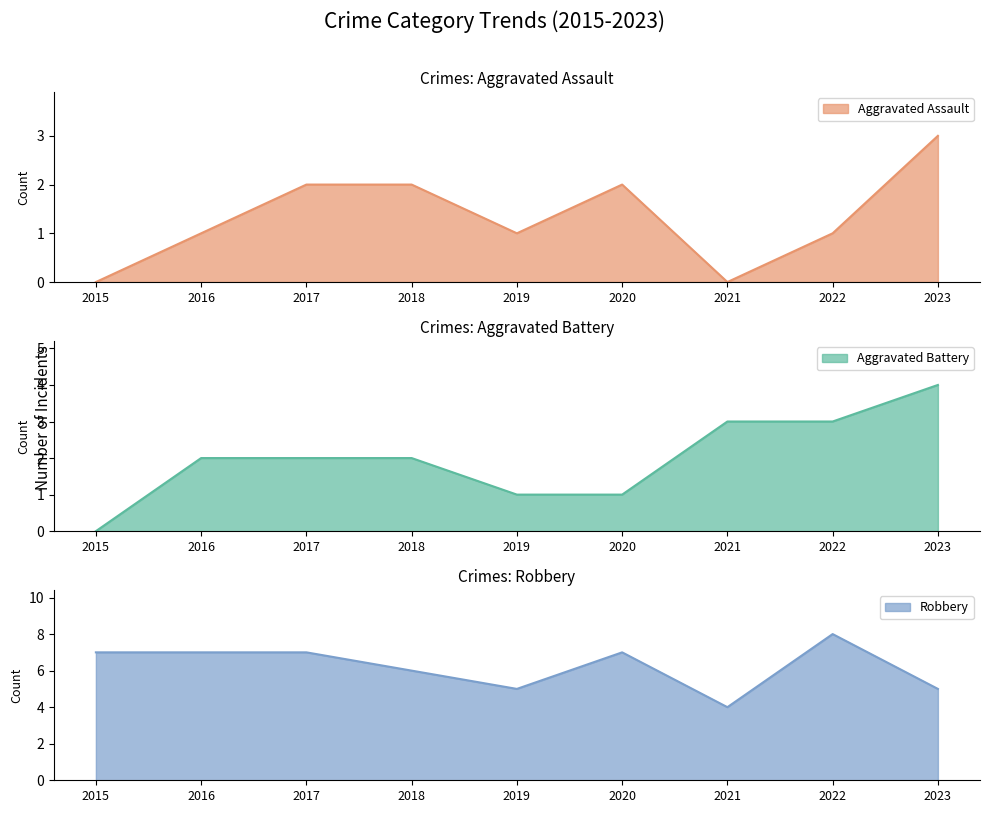

What is the sum of the Aggravated Battery values at 2021 and 2023?

7